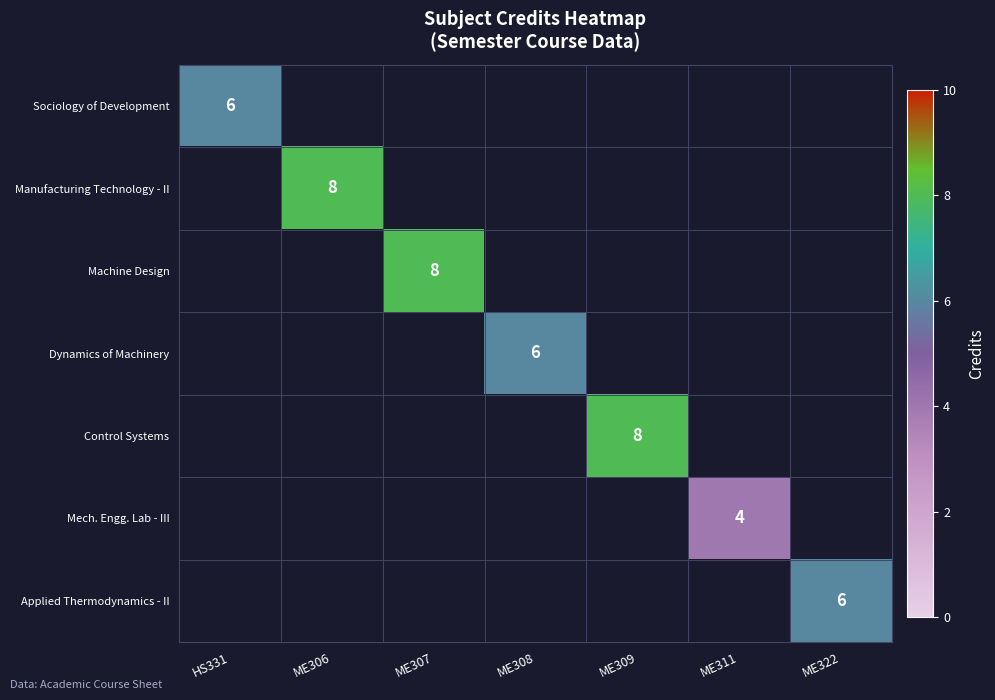

Which label corresponds to the largest value in the chart?

ME306